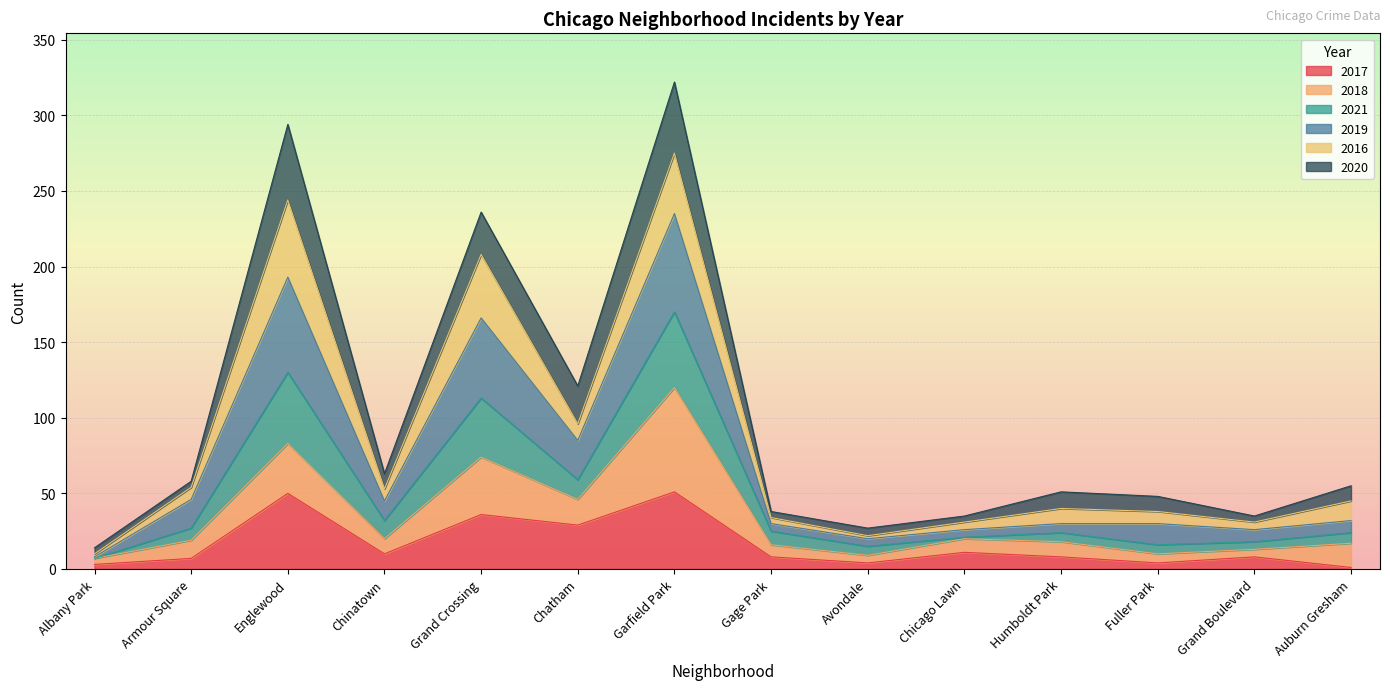

What is the difference between the second highest and minimum values in the 2017 series?

49